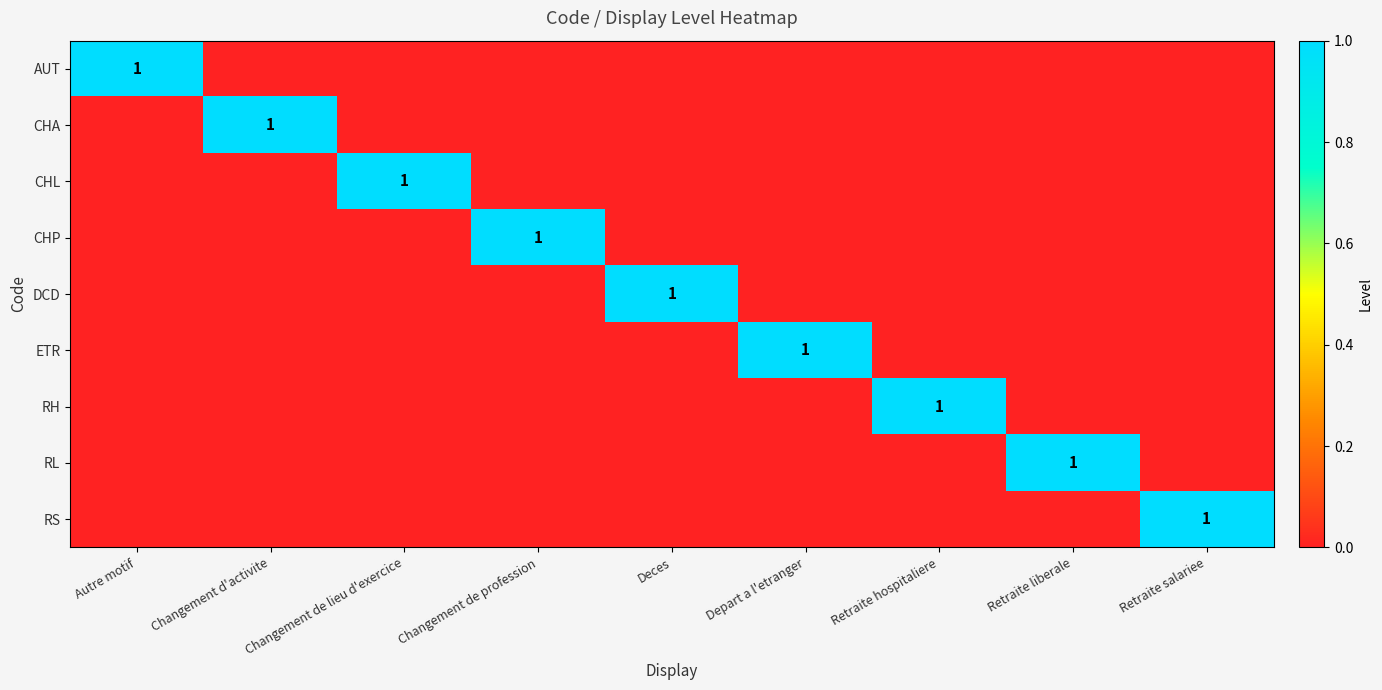

True or false: DCD has a value of 2 at Deces.

False